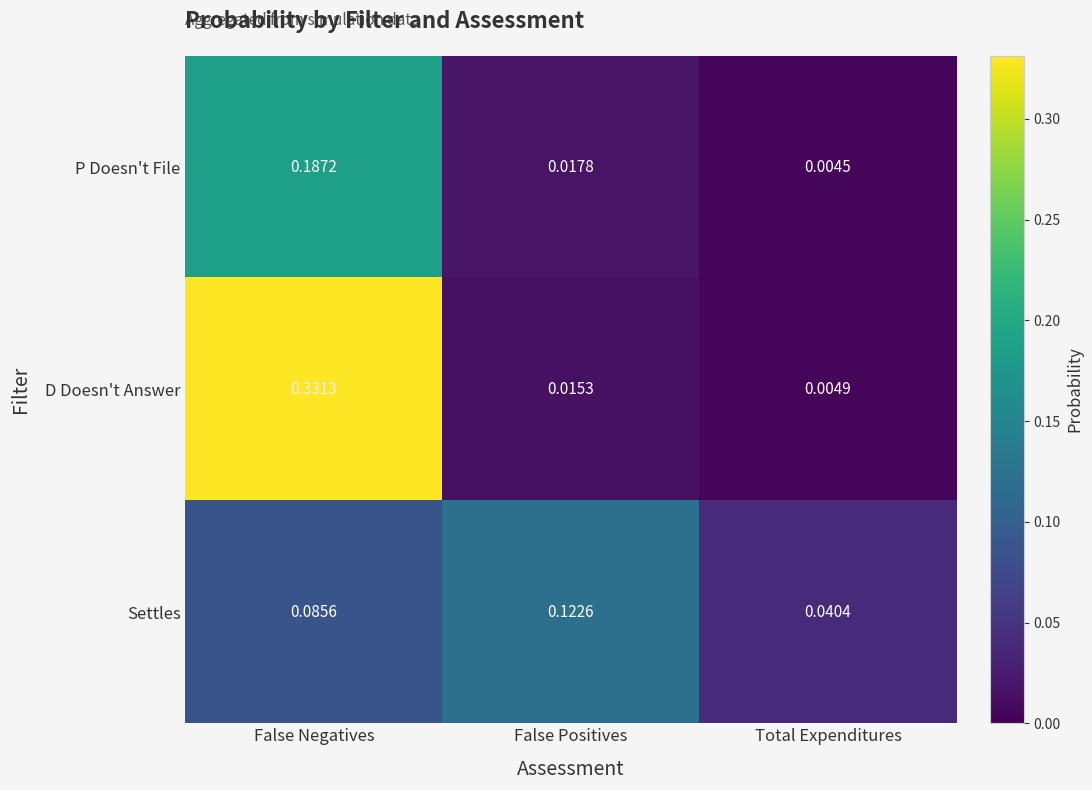

List the series in order of their overall mean, lowest first.

P Doesn't File, Settles, D Doesn't Answer